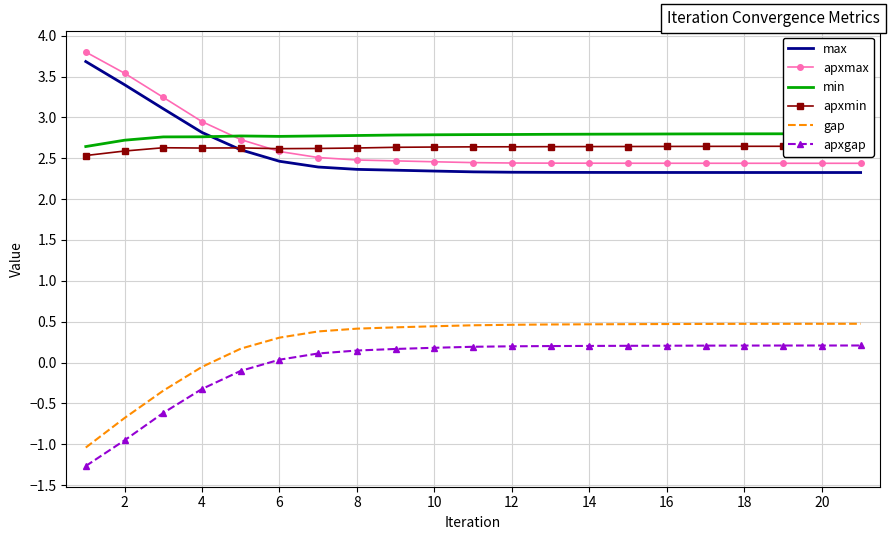

Is the value of apxgap at 12 greater than the value of gap at 14?

No